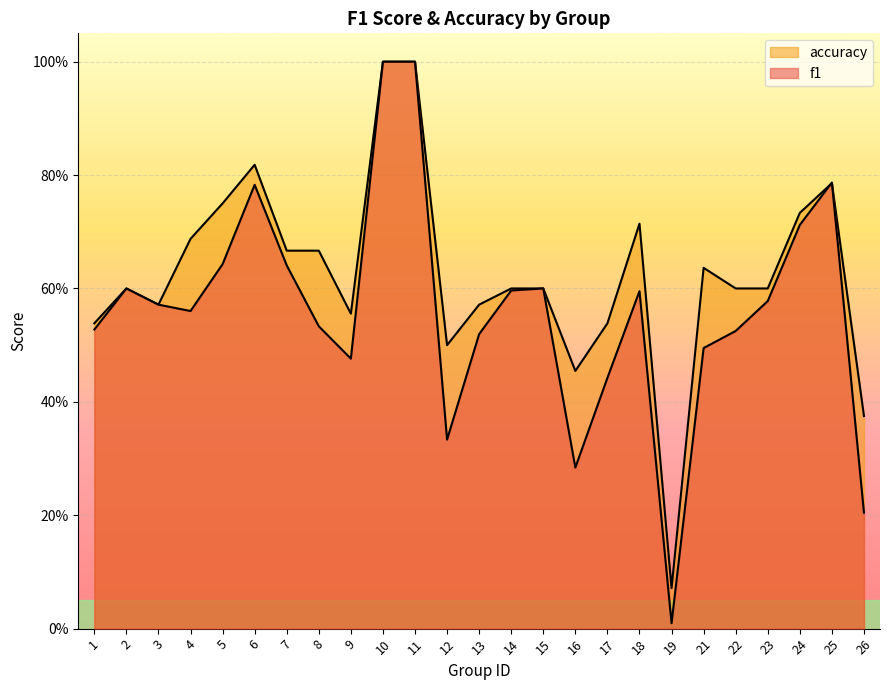

The value of accuracy at 16 is 0.1. True or false?

False